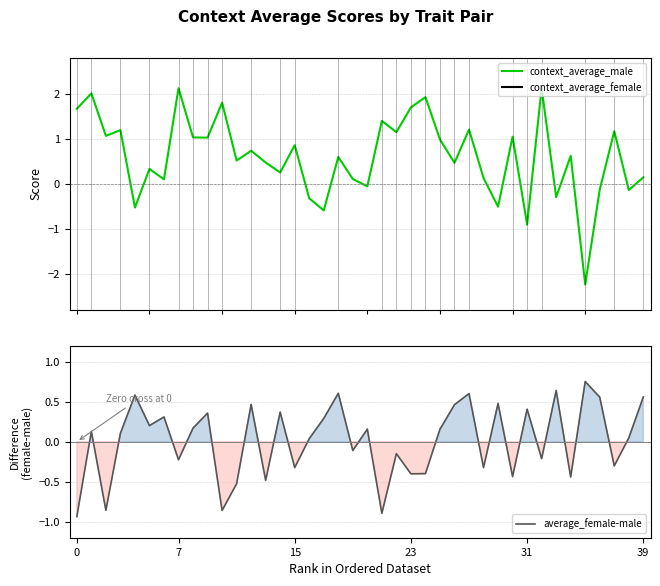

Count the number of categories in the chart.

40